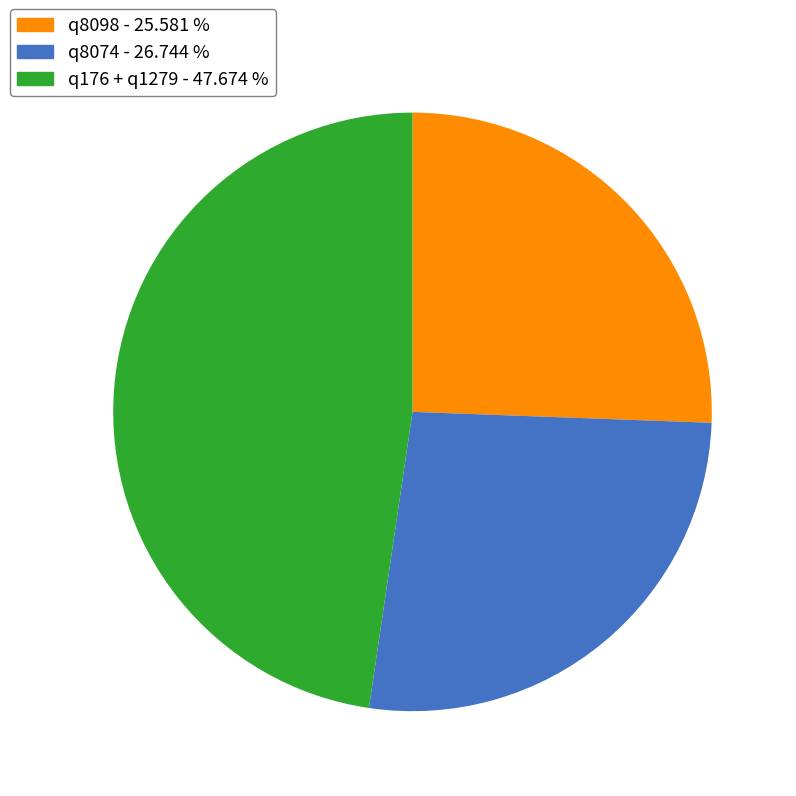

Do q8074 - 26.744 % and q176 + q1279 - 47.674 % together represent more than half of the pie?

Yes